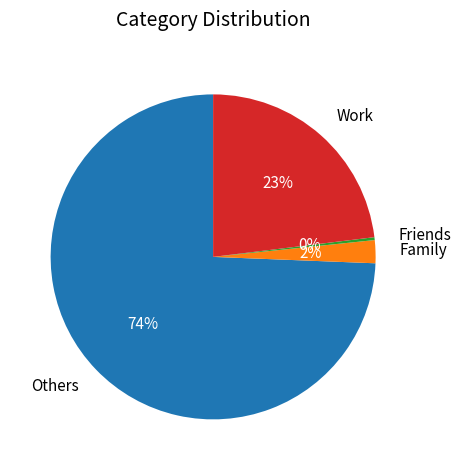

What is the smallest slice in the pie chart?

Friends